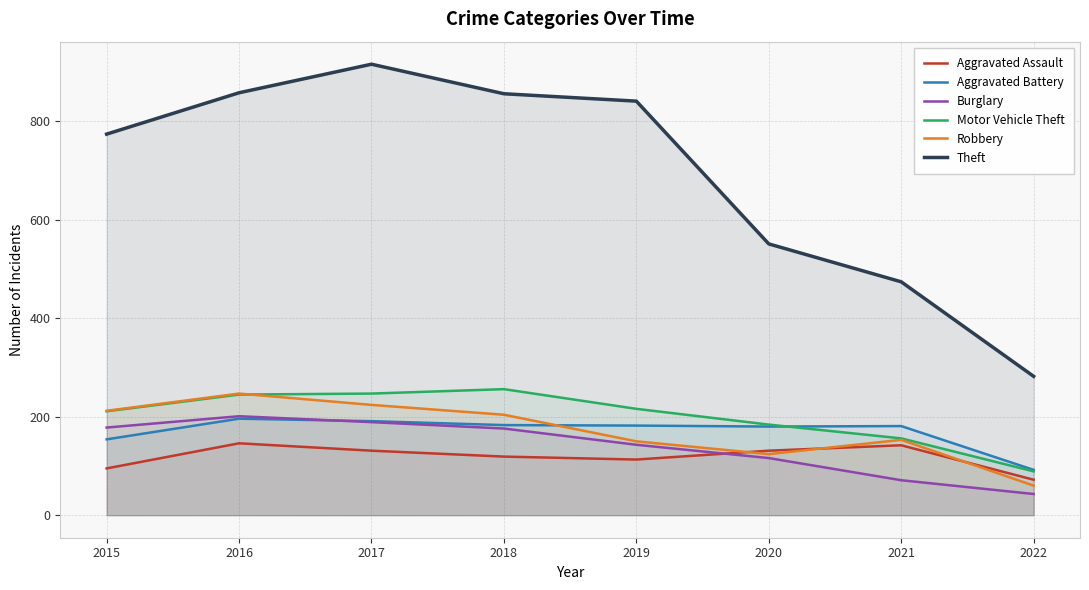

Reading left to right, list all the values displayed in this chart.

Aggravated Assault: 2015=95	2016=146	2017=131	2018=119	2019=113	2020=131	2021=142	2022=72
Aggravated Battery: 2015=154	2016=196	2017=191	2018=183	2019=182	2020=180	2021=181	2022=92
Burglary: 2015=178	2016=201	2017=189	2018=176	2019=143	2020=116	2021=71	2022=43
Motor Vehicle Theft: 2015=211	2016=245	2017=247	2018=256	2019=216	2020=184	2021=156	2022=89
Robbery: 2015=212	2016=247	2017=224	2018=204	2019=150	2020=124	2021=153	2022=60
Theft: 2015=774	2016=858	2017=916	2018=856	2019=841	2020=551	2021=474	2022=282